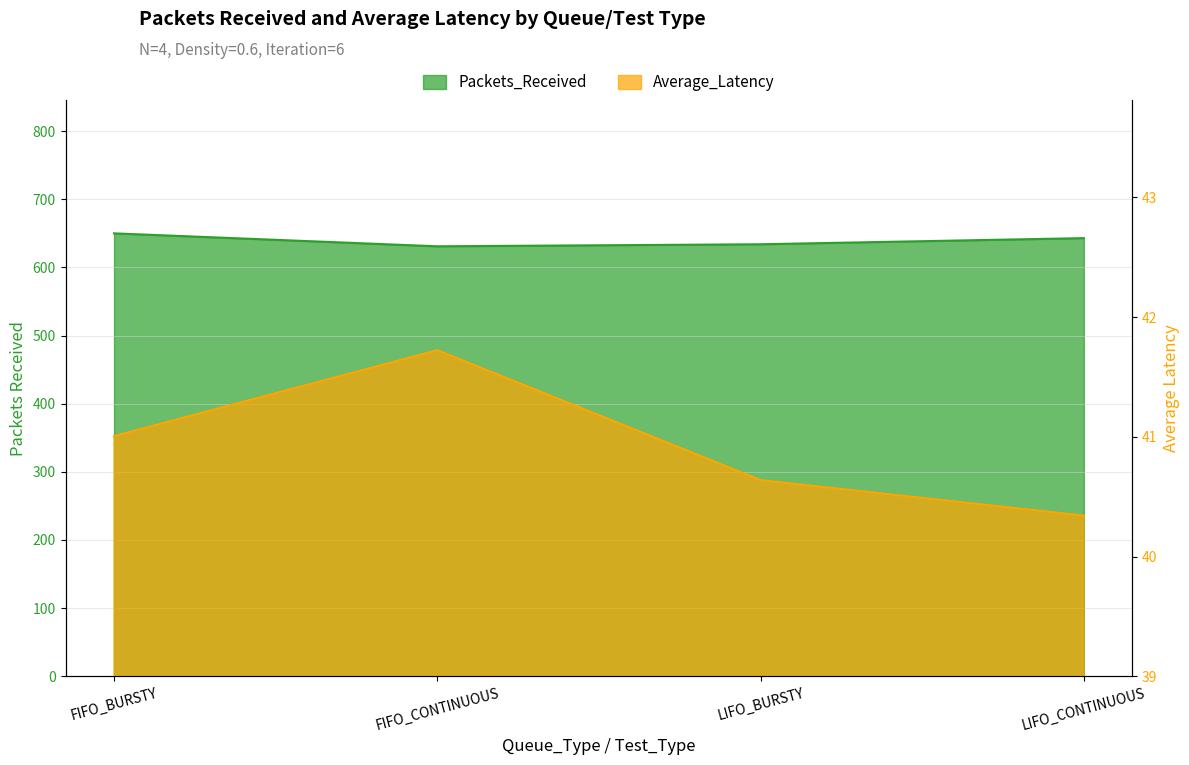

Read the Average_Latency value at LIFO_BURSTY.

40.6